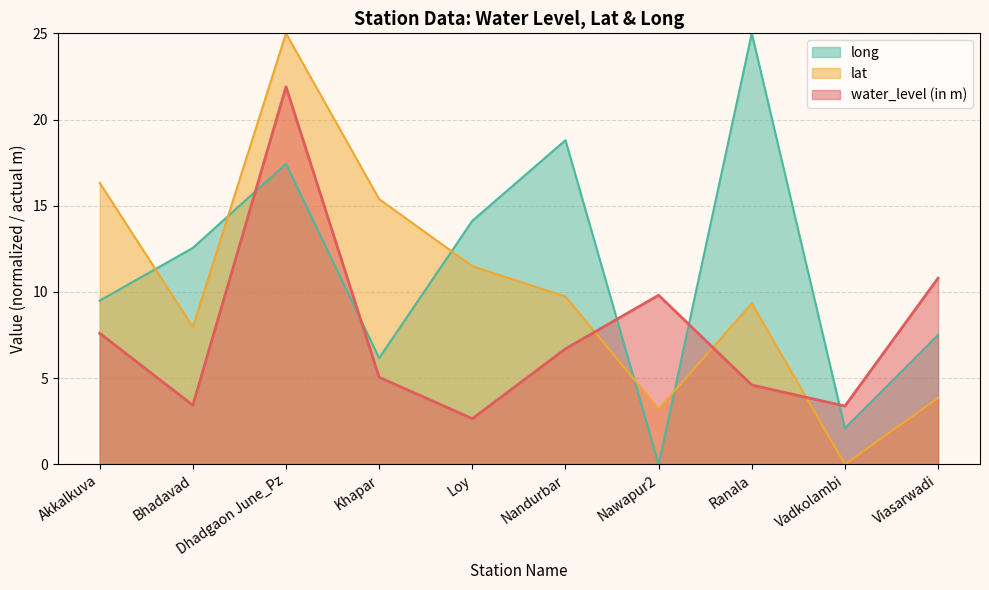

Reading left to right, list all the values displayed in this chart.

water_level (in m): 7.6	3.4	21.9	5.0	2.6	6.7	9.8	4.6	3.4	10.8
lat: 16.3	8.0	25.0	15.4	11.5	9.7	3.2	9.3	0.0	3.8
long: 9.5	12.6	17.4	6.2	14.1	18.8	0.0	25.0	2.1	7.5